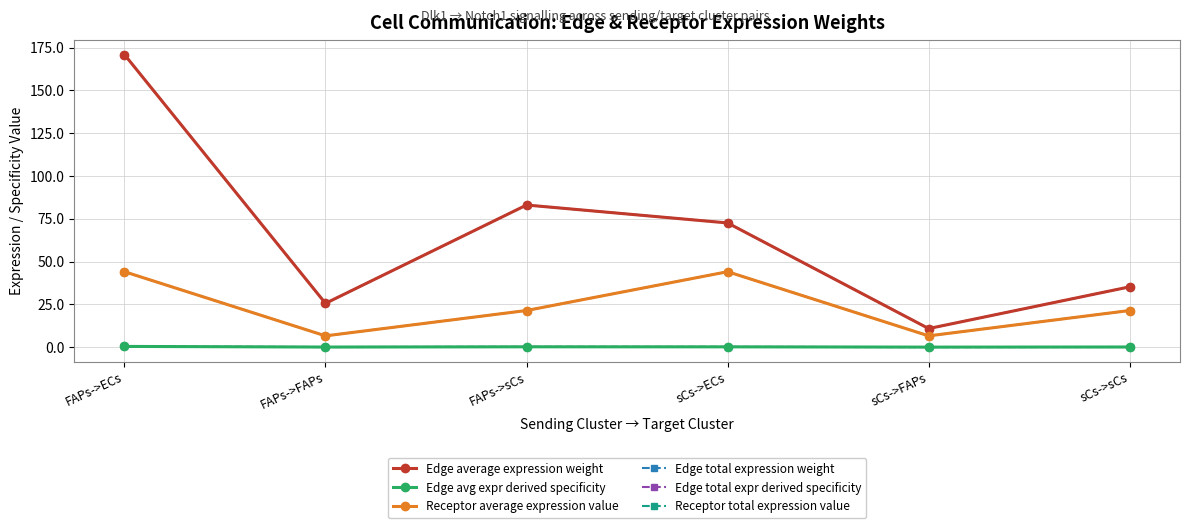

In Edge average expression weight, how many points are lower than both neighbors (excluding endpoints)?

2